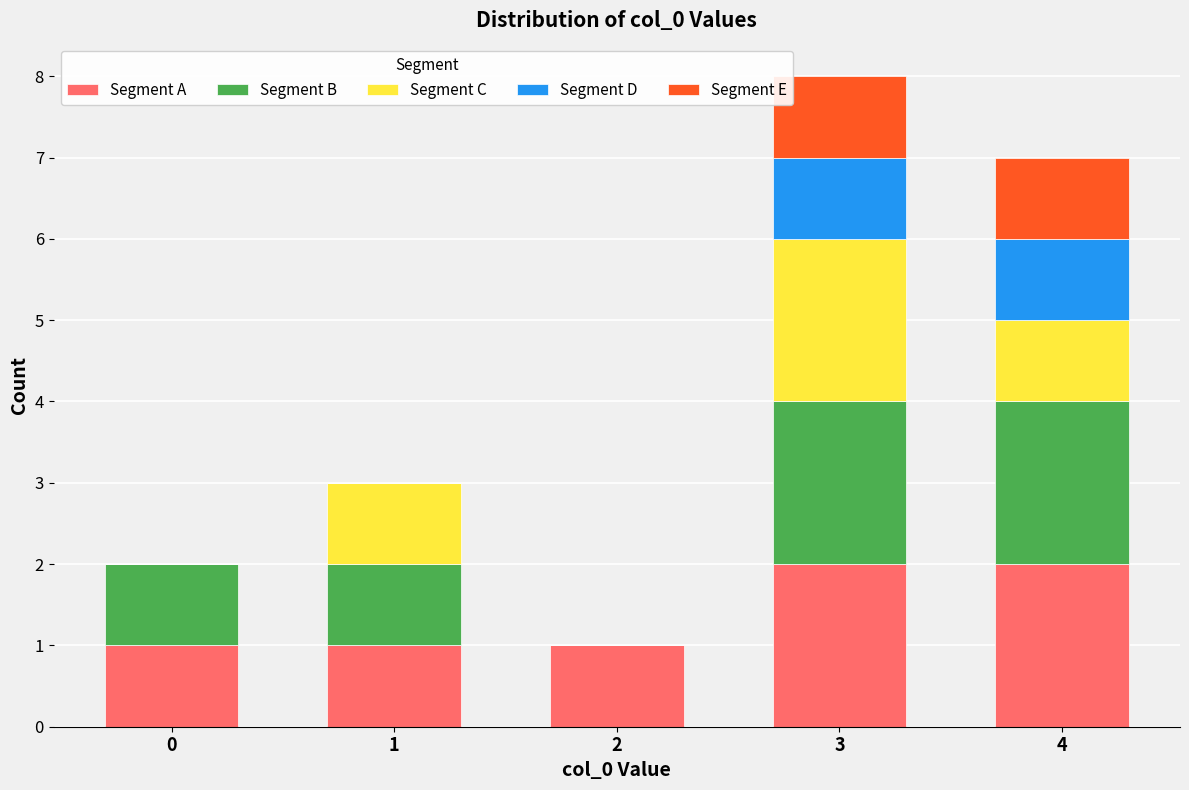

What is the highest value of the Segment A series?

2